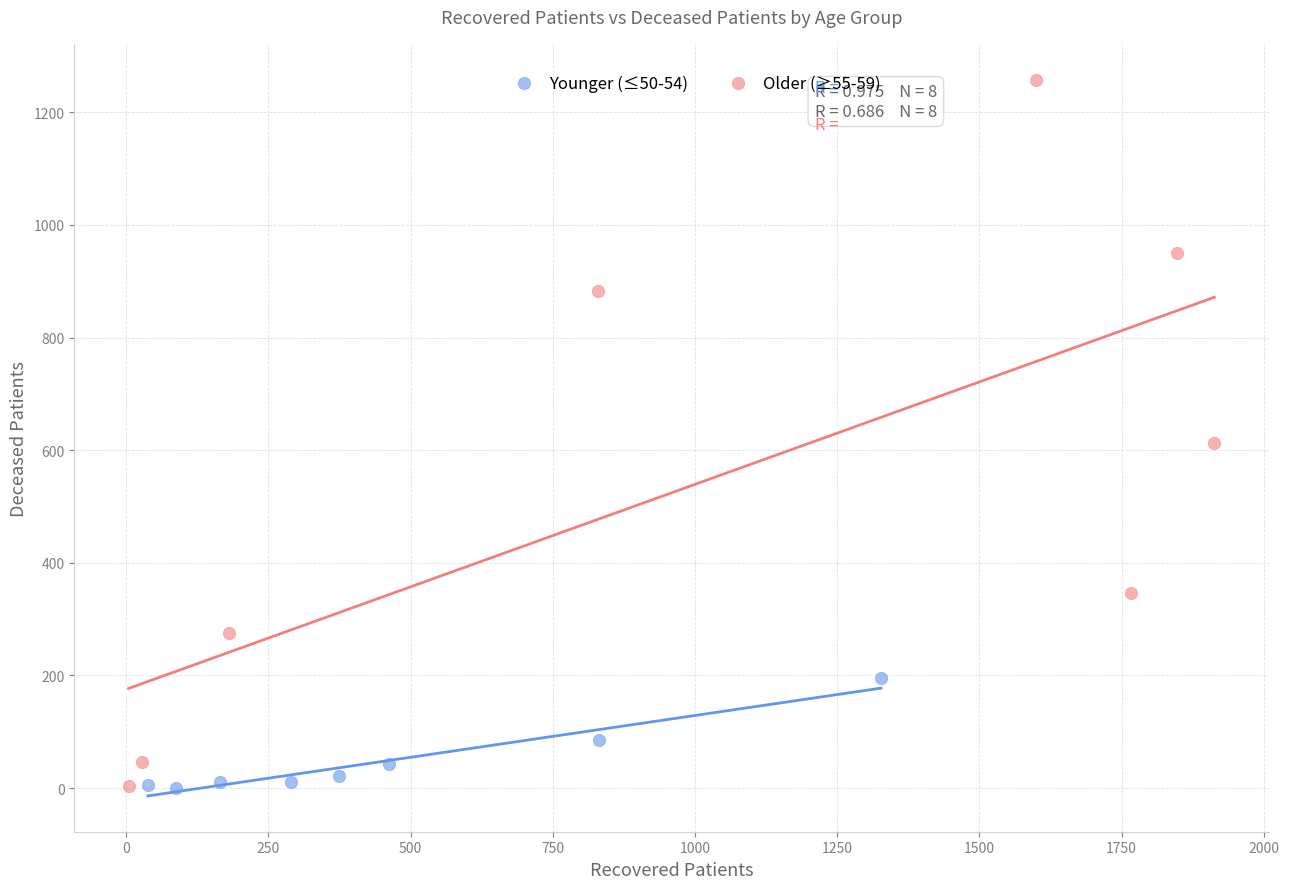

What are all the series names shown in the legend?

Younger (≤50-54), Older (≥55-59)